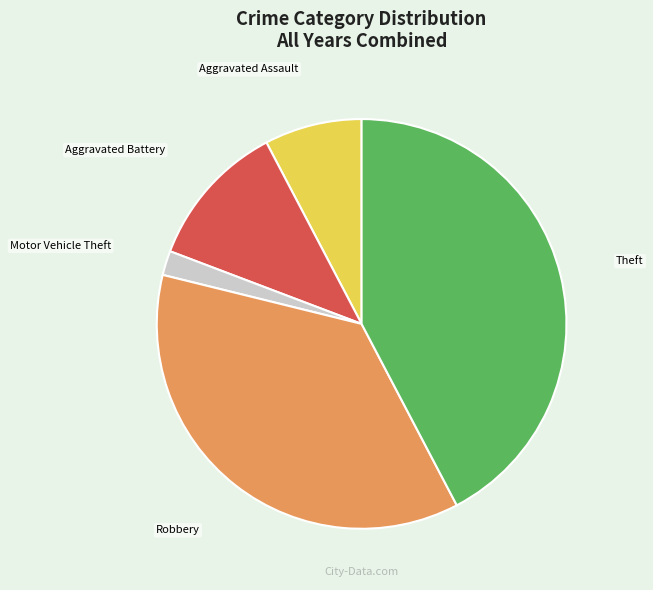

Rank the categories by value from highest to lowest.

Theft, Robbery, Aggravated Battery, Aggravated Assault, Motor Vehicle Theft